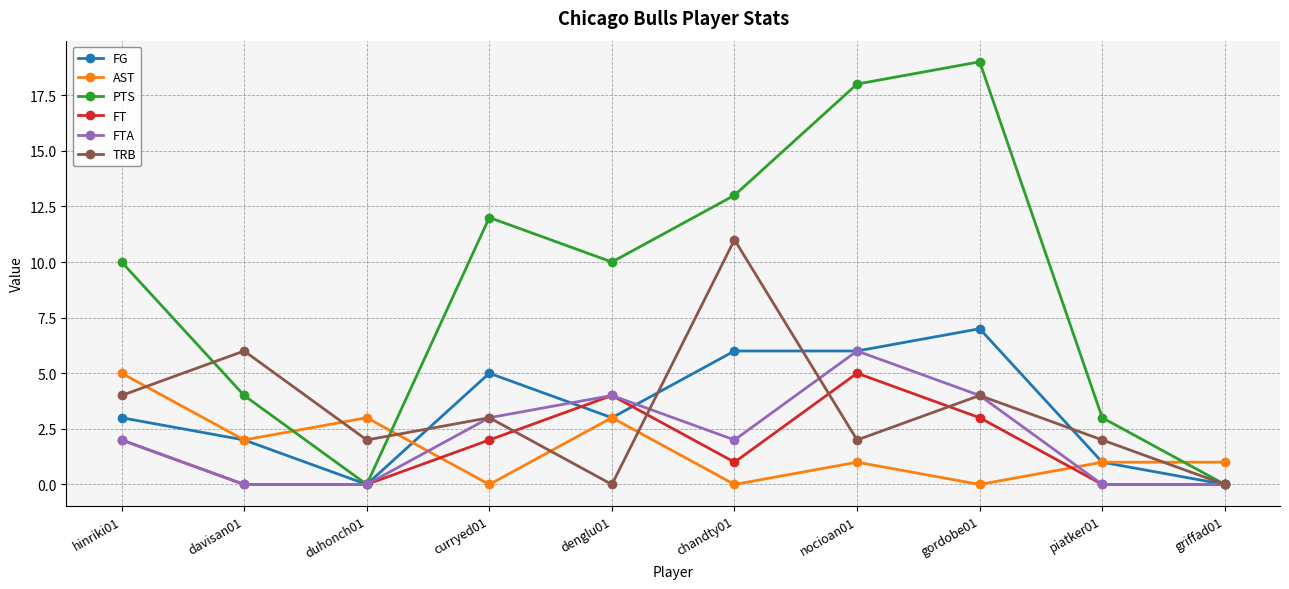

What is the value of the TRB point at the 3rd from the left?

2